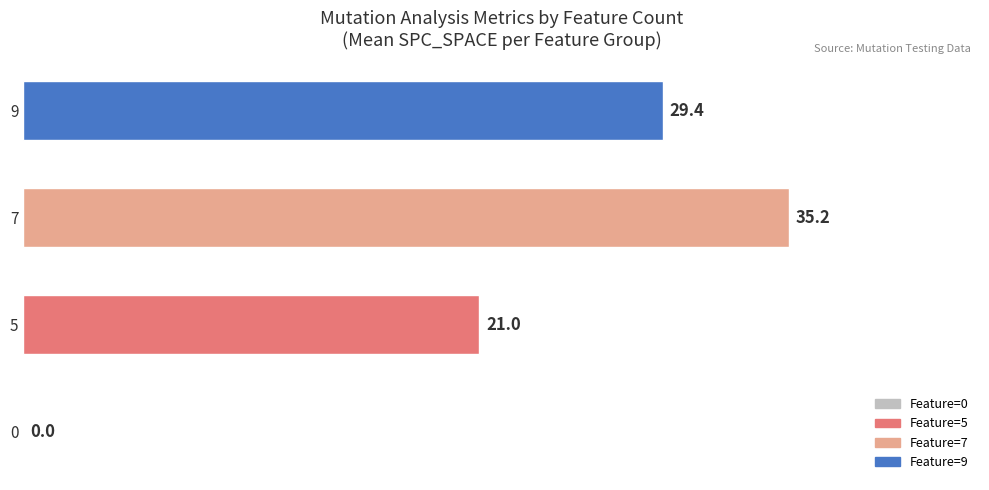

What is the approximate value at 9?

29.4